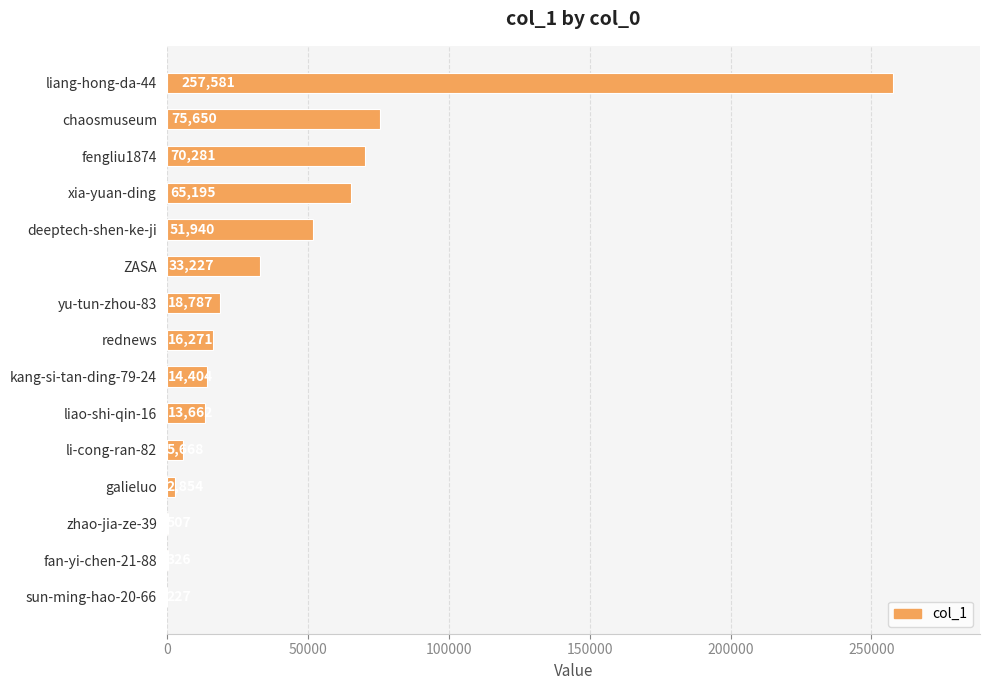

What is the change in value from ZASA to liao-shi-qin-16?

-19565